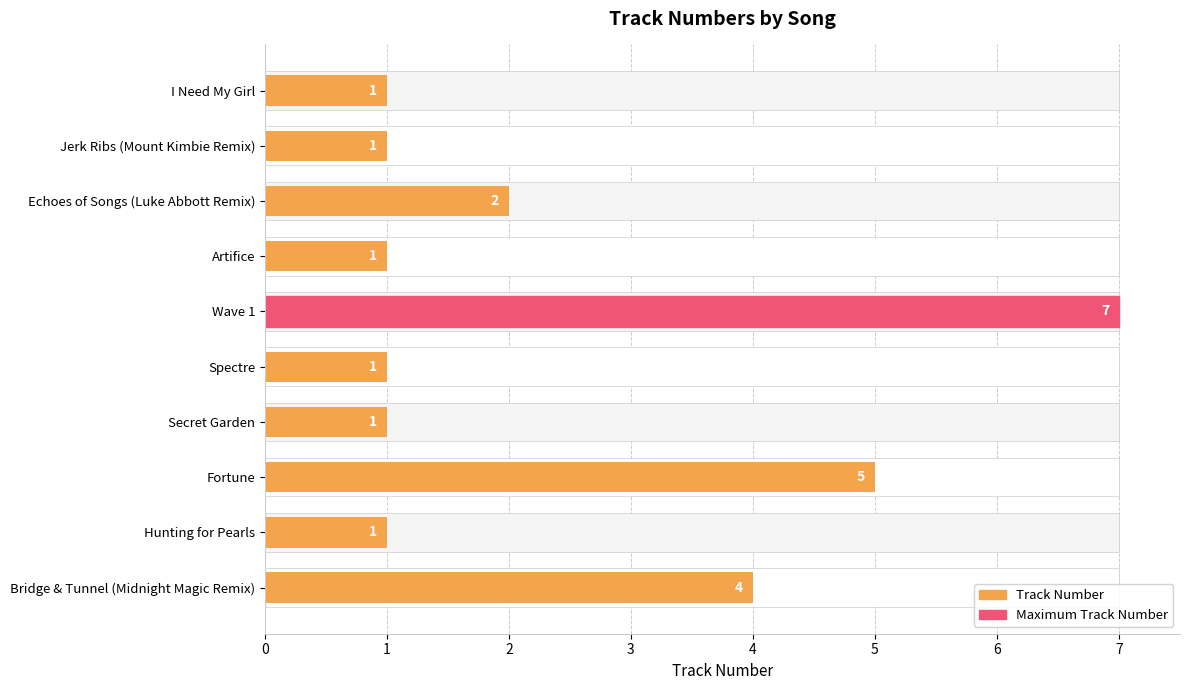

Rank the categories by value from highest to lowest.

Wave 1, Fortune, Bridge & Tunnel (Midnight Magic Remix), Echoes of Songs (Luke Abbott Remix), I Need My Girl, Jerk Ribs (Mount Kimbie Remix), Artifice, Spectre, Secret Garden, Hunting for Pearls